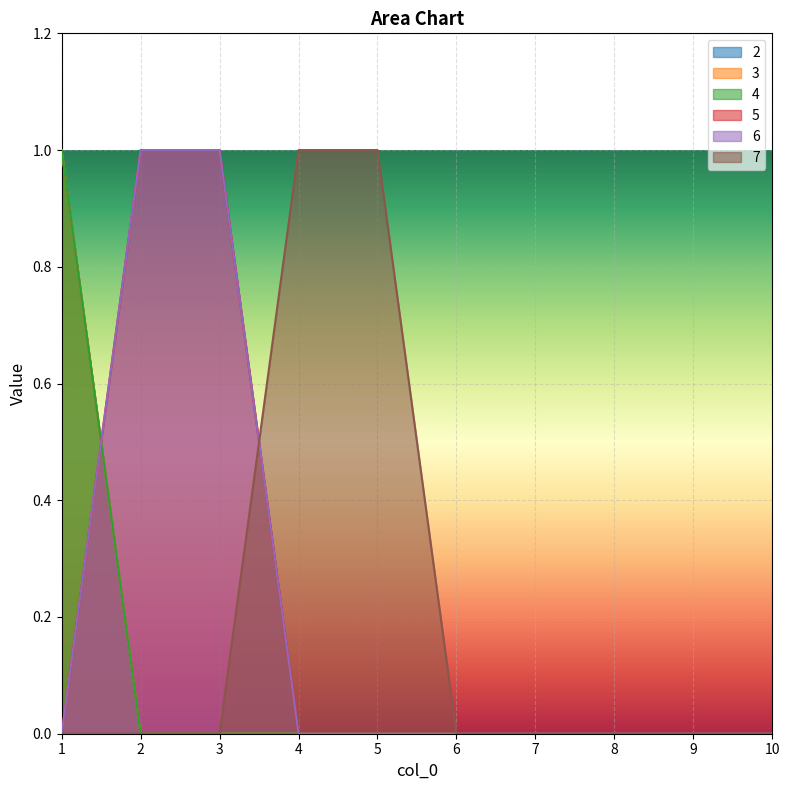

What are all the series names shown in the legend?

2, 3, 4, 5, 6, 7